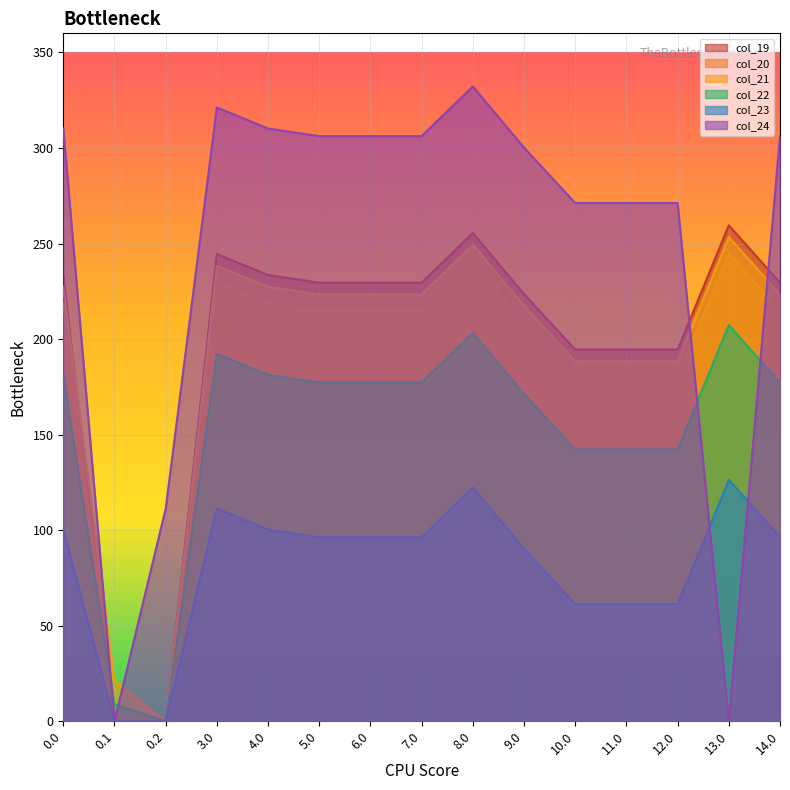

Reading left to right, transcribe all the data shown in this chart.

col_19: 233.5	0.0	0.0	244.5	233.5	229.5	229.5	229.5	255.5	223.5	194.5	194.5	194.5	259.5	229.5
col_20: 218.9	3.5	0.0	229.9	218.9	214.9	214.9	214.9	240.9	208.9	179.9	179.9	179.9	244.9	214.9
col_21: 227.4	21.4	0.0	238.4	227.4	223.4	223.4	223.4	249.4	217.4	188.4	188.4	188.4	253.4	223.4
col_22: 181.3	8.9	0.0	192.3	181.3	177.3	177.3	177.3	203.3	171.3	142.3	142.3	142.3	207.3	177.3
col_23: 100.3	0.0	0.0	111.3	100.3	96.3	96.3	96.3	122.3	90.3	61.3	61.3	61.3	126.3	96.3
col_24: 310.2	0.0	111.2	321.2	310.2	306.2	306.2	306.2	332.2	300.2	271.2	271.2	271.2	0.0	306.2